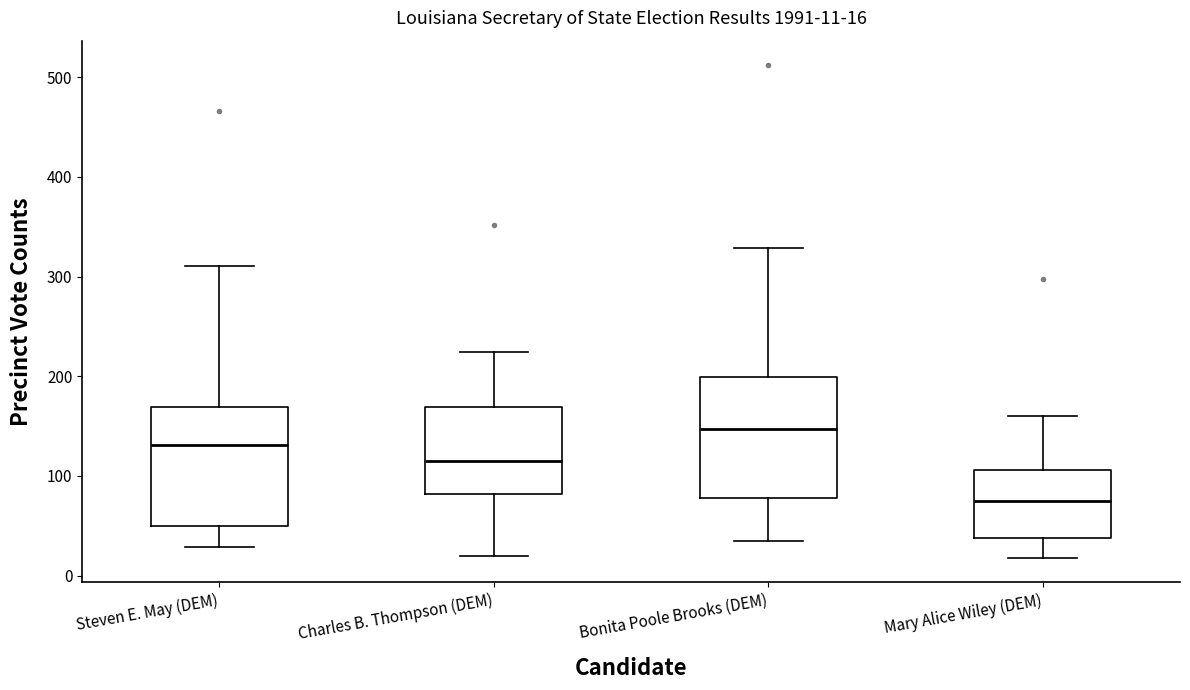

Which box has the lowest median line?

Mary Alice Wiley (DEM)